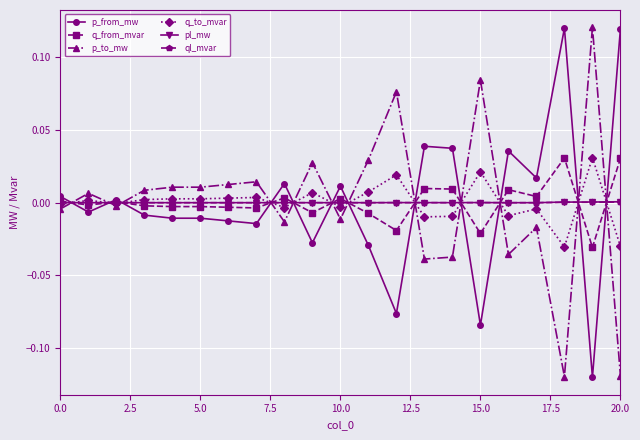

True or false: p_to_mw and q_from_mvar intersect in this chart.

True